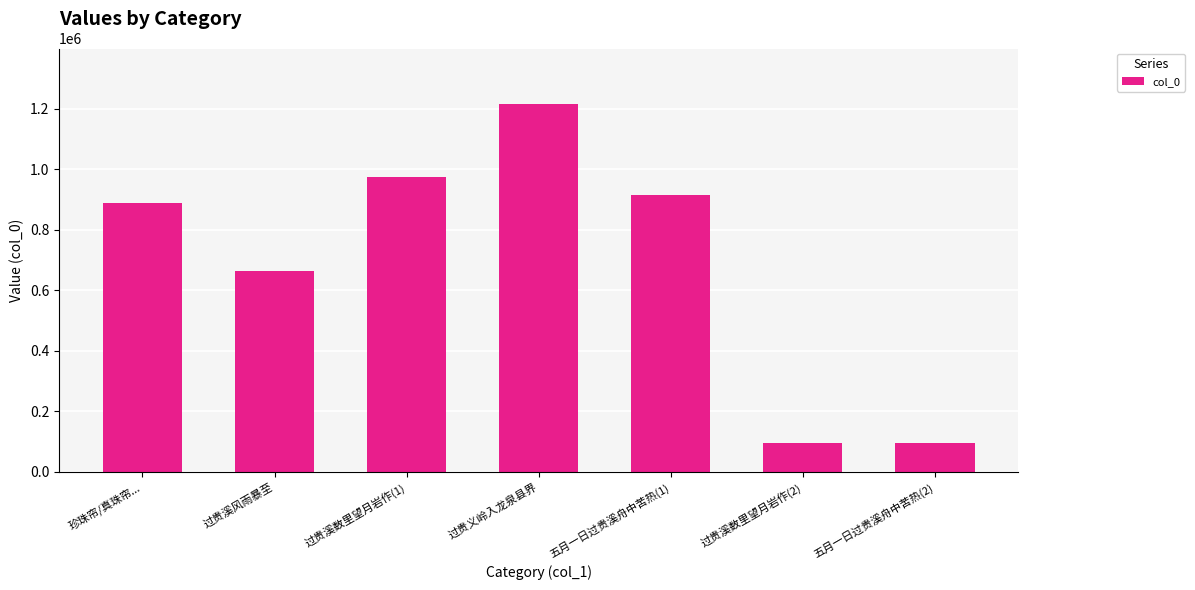

What position from the left is 过贵溪数里望月岩作(2)?

6